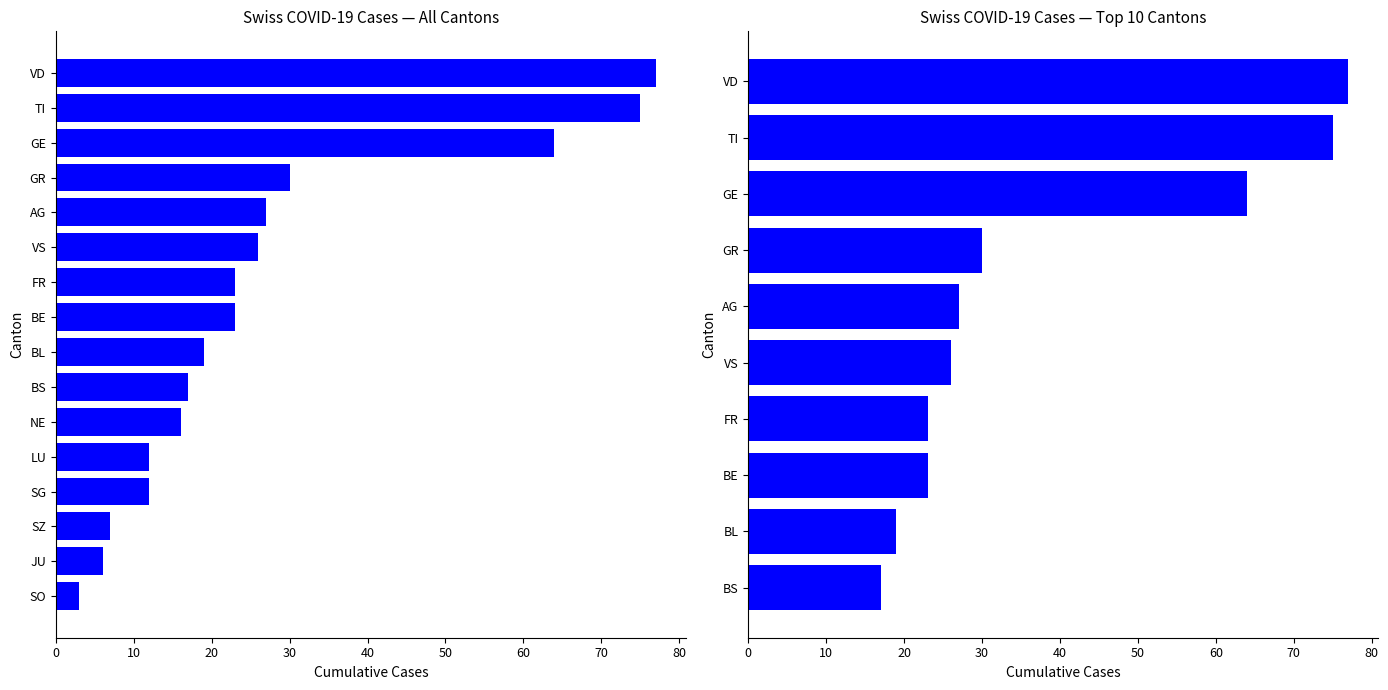

How many series are shown in this chart?

1